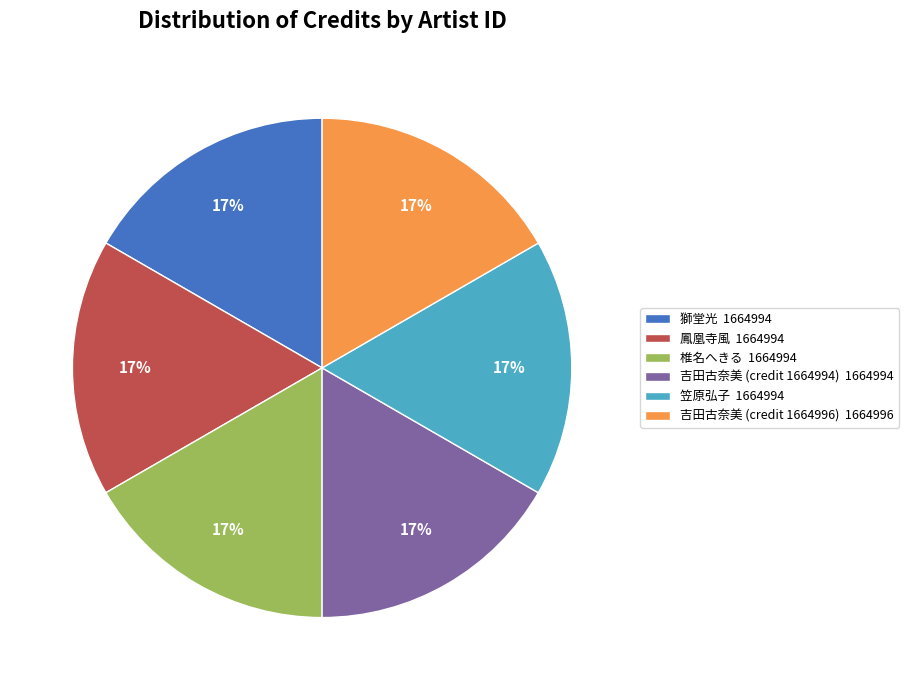

Approximately how many times larger is the value at 獅堂光 1664994 compared to 鳳凰寺風 1664994?

1.0